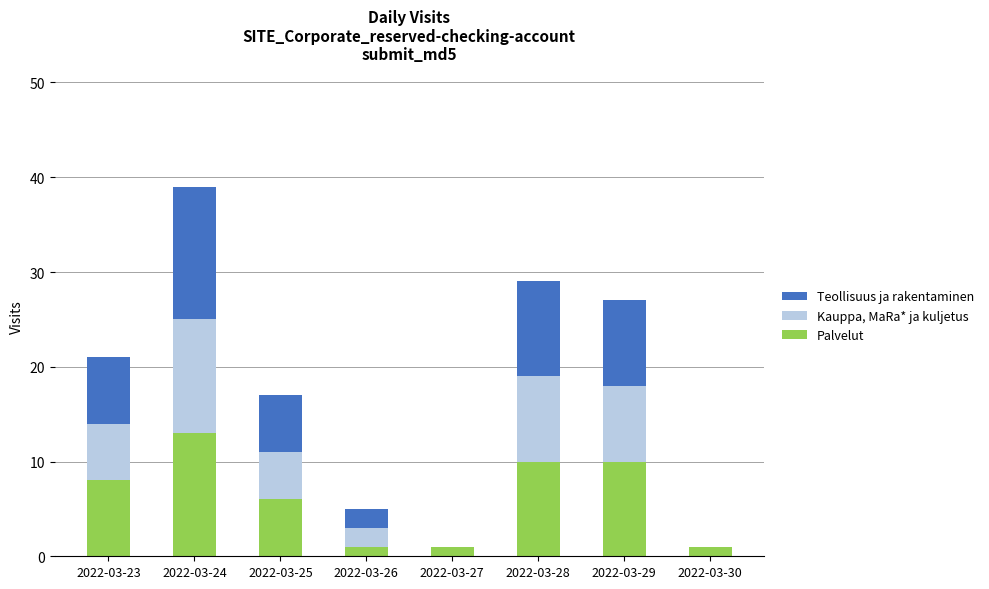

Reading left to right, transcribe the values for Palvelut.

2022-03-23=8	2022-03-24=13	2022-03-25=6	2022-03-26=1	2022-03-27=1	2022-03-28=10	2022-03-29=10	2022-03-30=1